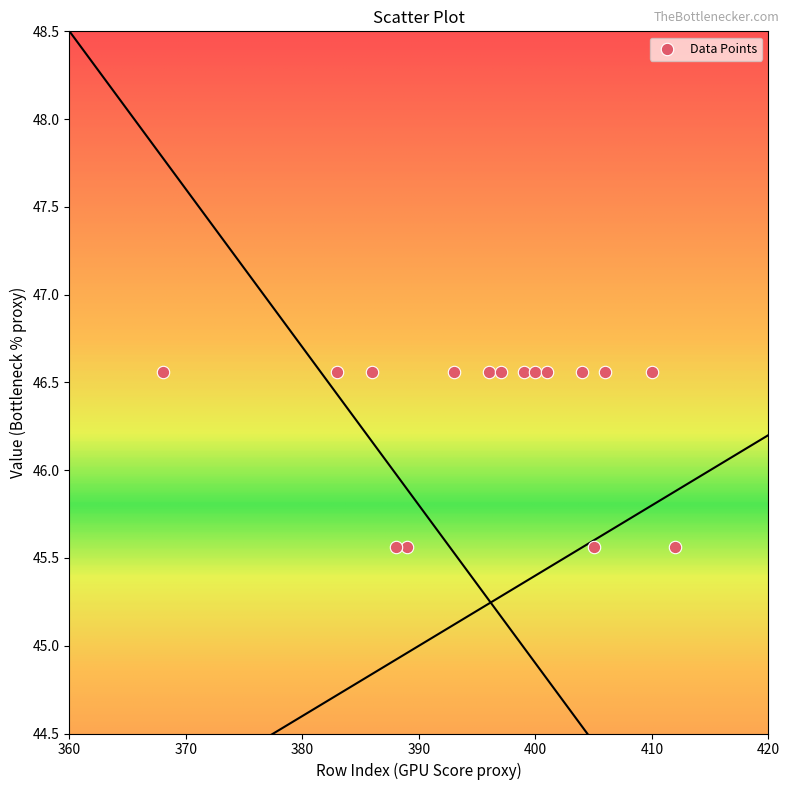

What is the range of Y values (max minus min)?

1.0